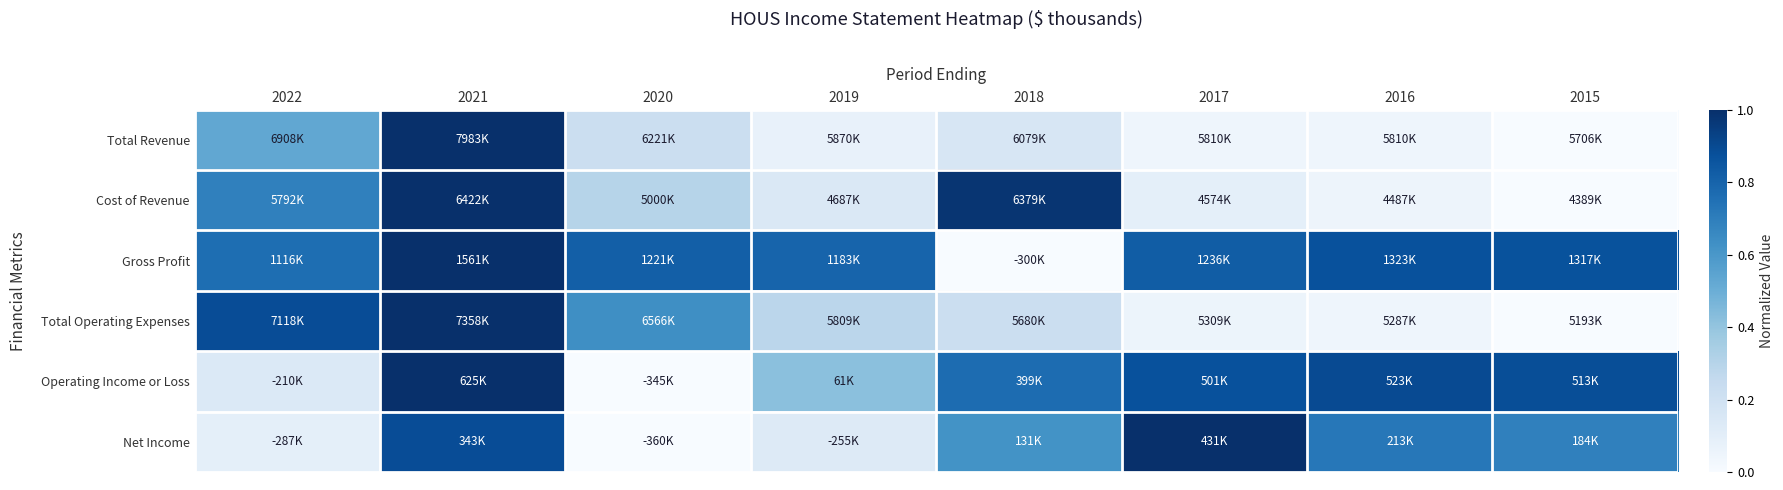

What is the greatest value displayed?

1.0